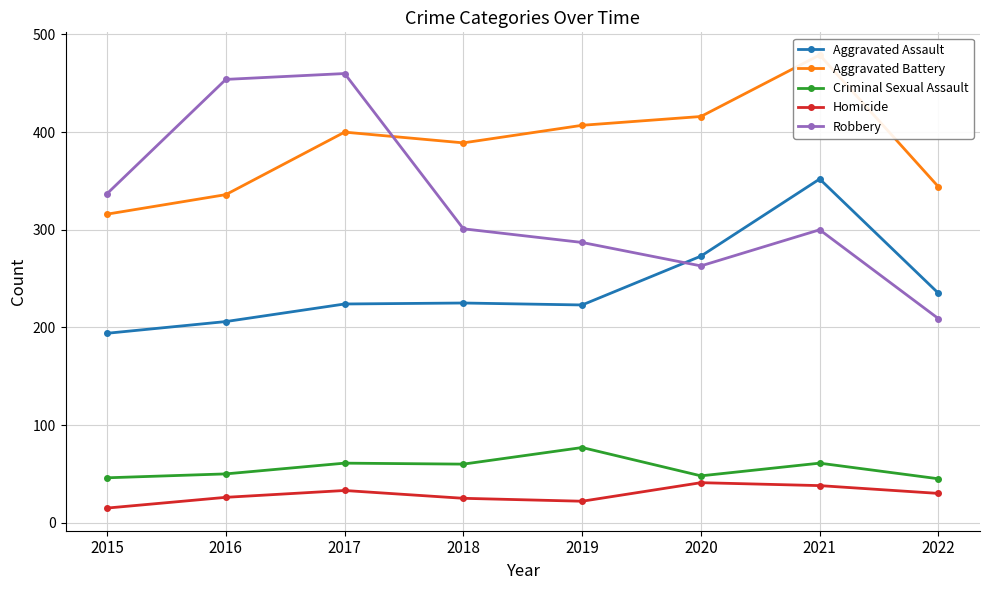

How many lines are shown in the chart?

5